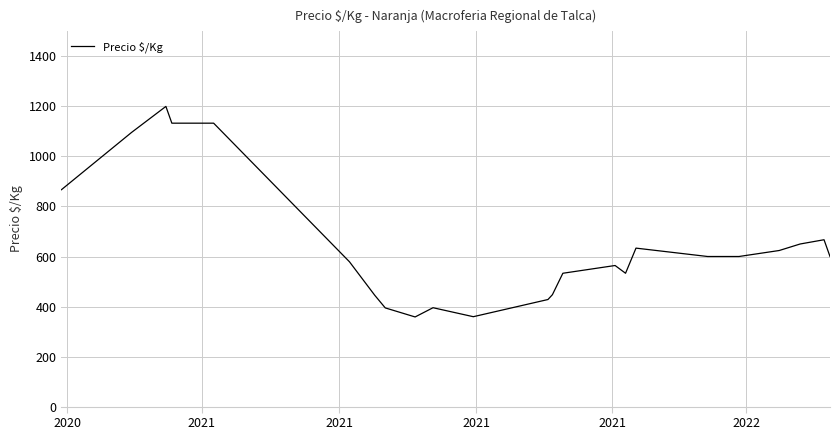

What is the difference between the maximum and minimum values?

841.7